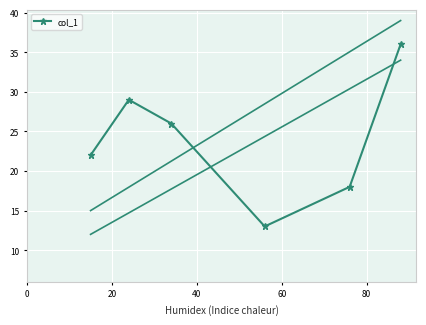

What is the average value?

24